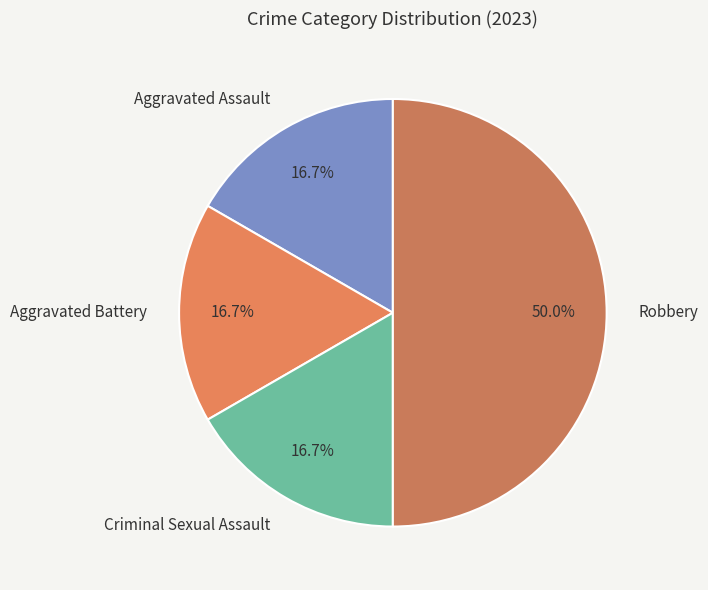

Count the number of slices in the pie.

4